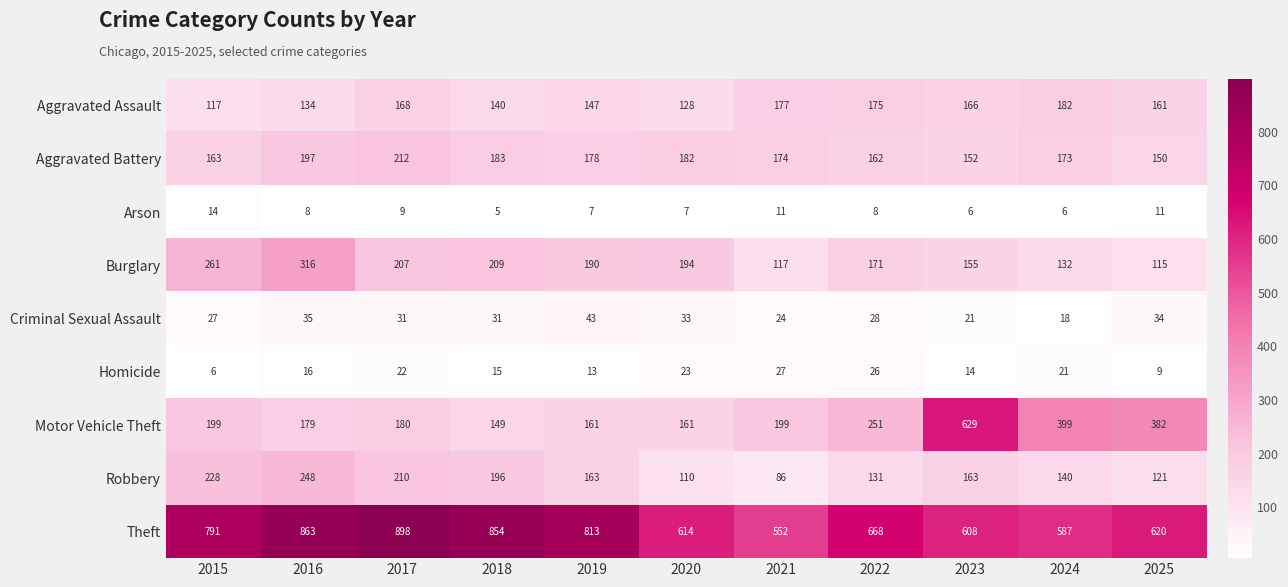

List the series in order of their peak value, highest first.

Theft, Motor Vehicle Theft, Burglary, Robbery, Aggravated Battery, Aggravated Assault, Criminal Sexual Assault, Homicide, Arson